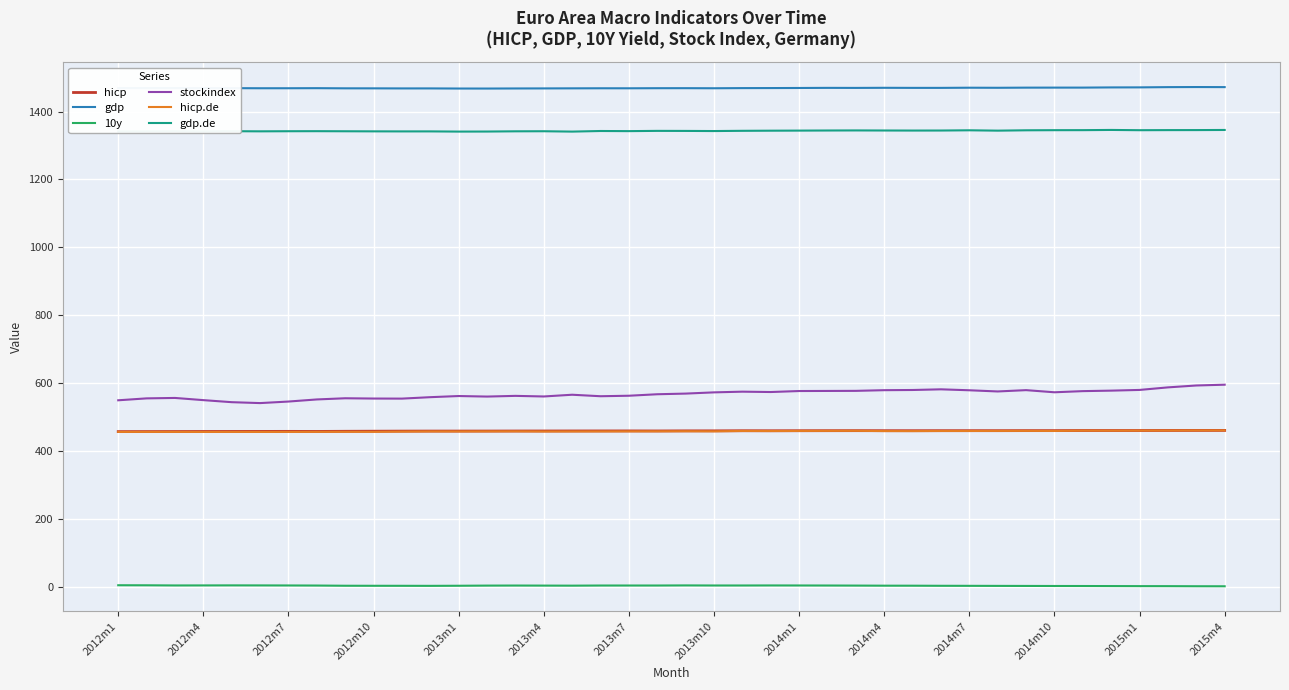

What is the highest value of the gdp series?

1472.3